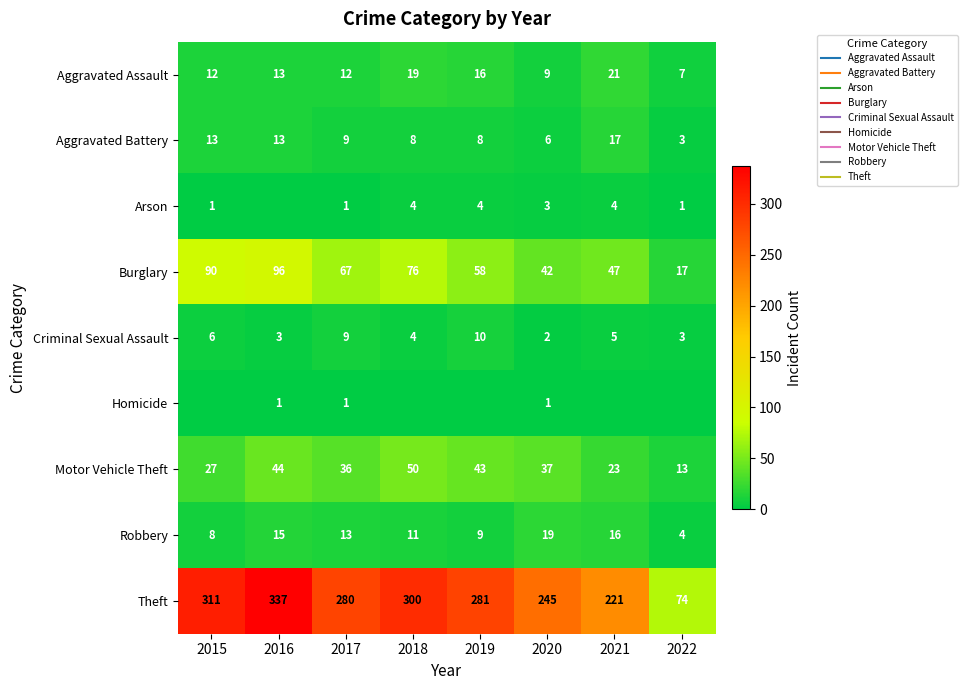

What is the spread (max minus min) of values at 2019?

281